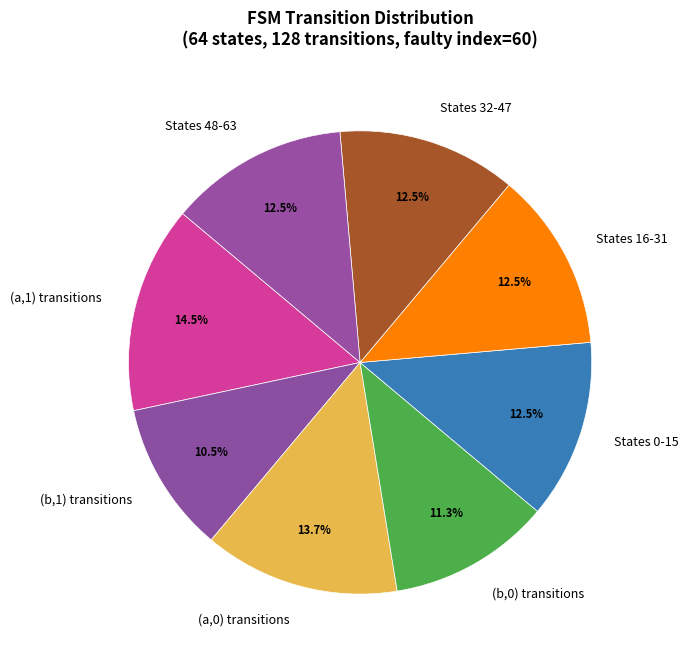

Is there any slice that represents more than half of the pie?

No